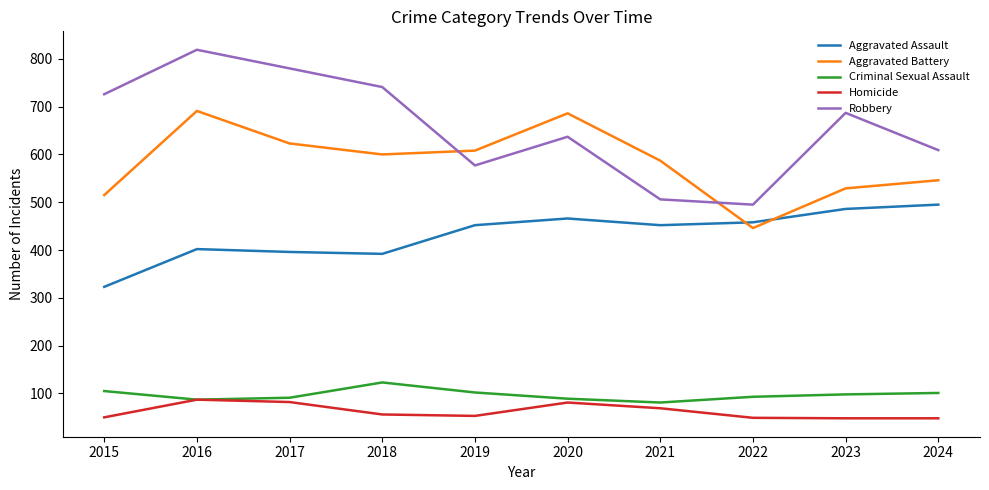

True or false: Criminal Sexual Assault and Robbery cross at least once.

False